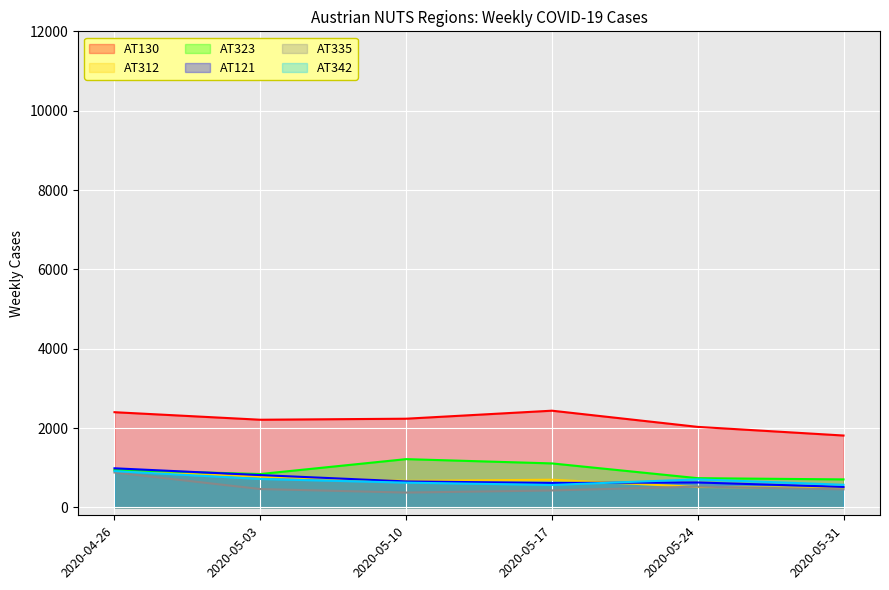

True or false: AT121 has a value of 628 at 2020-05-24.

True